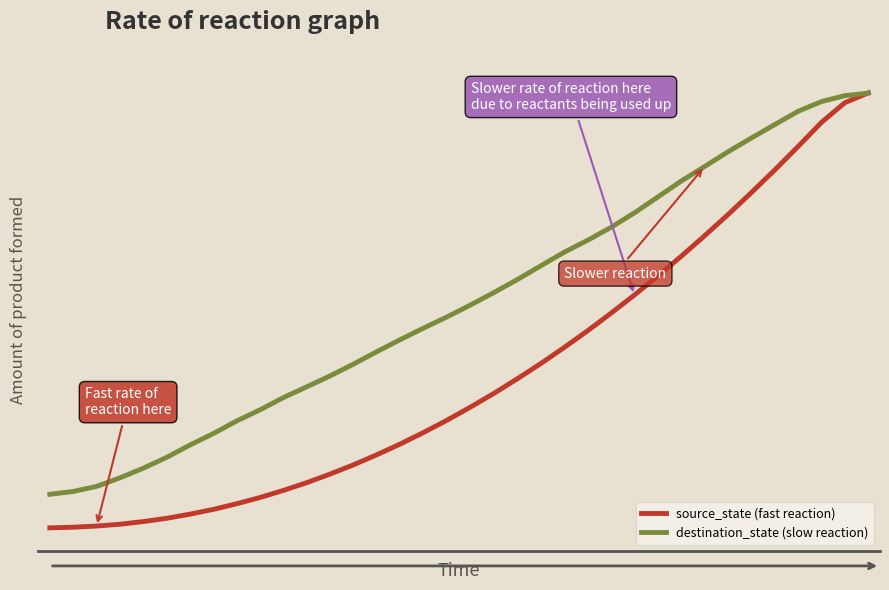

Is this an area chart (filled region under the line)?

No